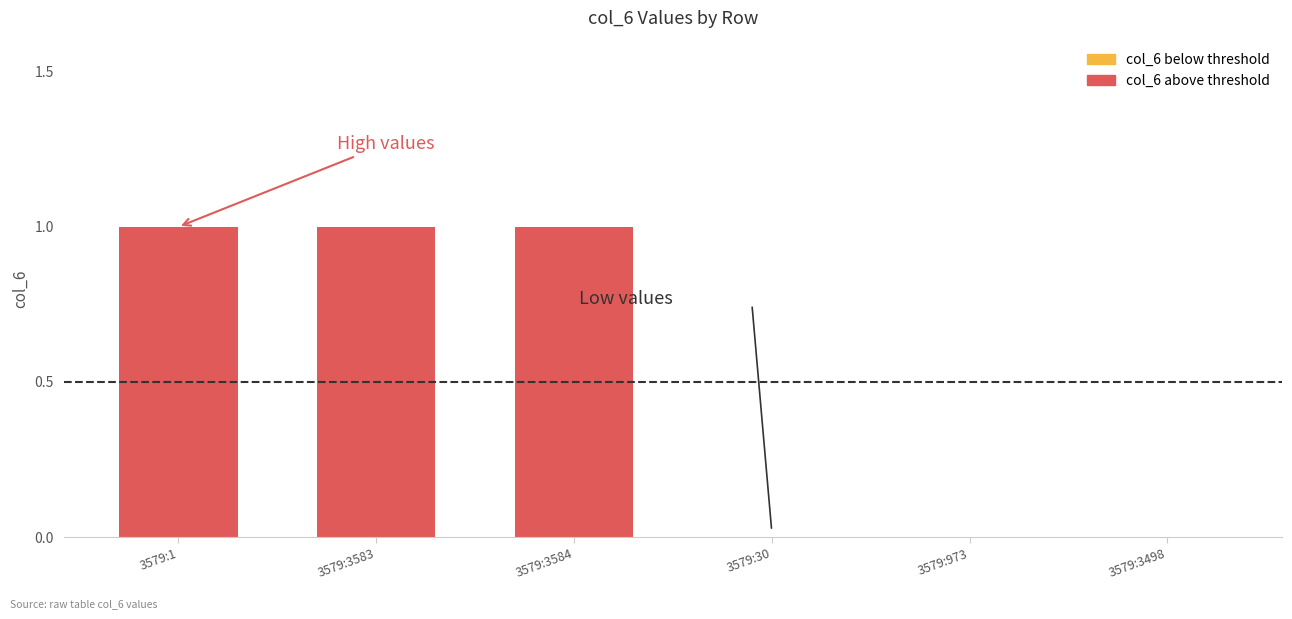

What is the change in value from 3579:3583 to 3579:3498?

-1